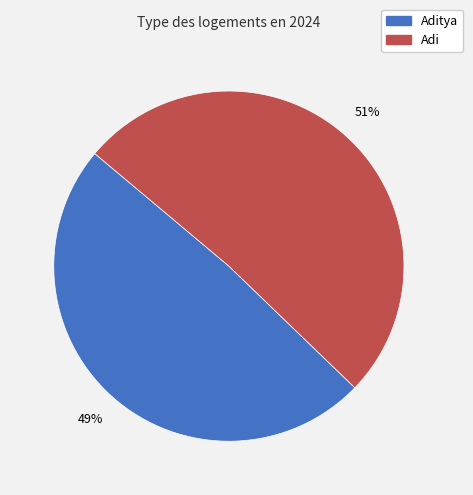

Does any single category account for the majority?

Yes